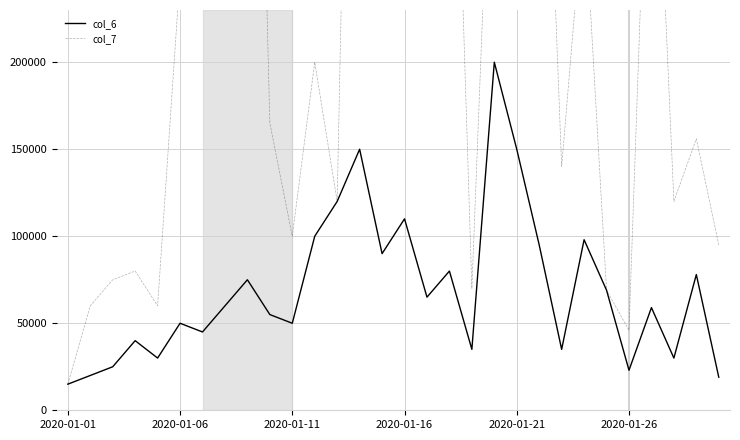

How many data points in col_7 are above 200000?

14